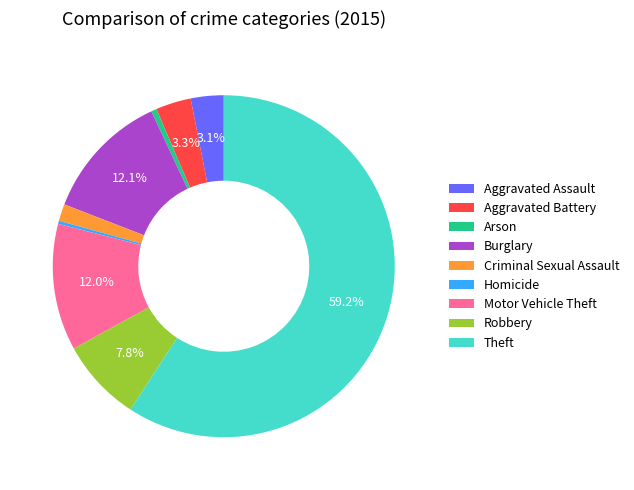

What is the largest slice in the pie chart?

Theft